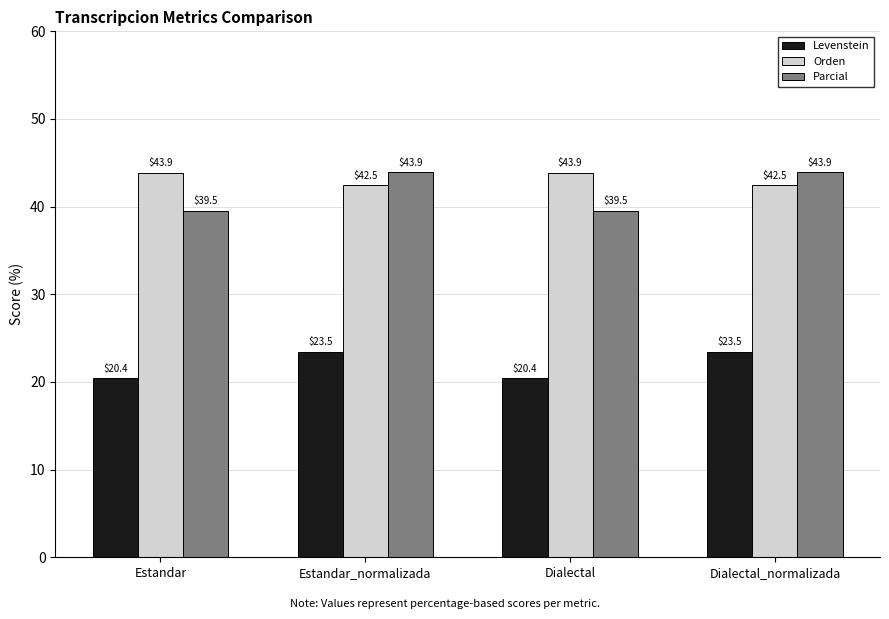

At Dialectal, list the series in order from largest to smallest.

Orden, Parcial, Levenstein